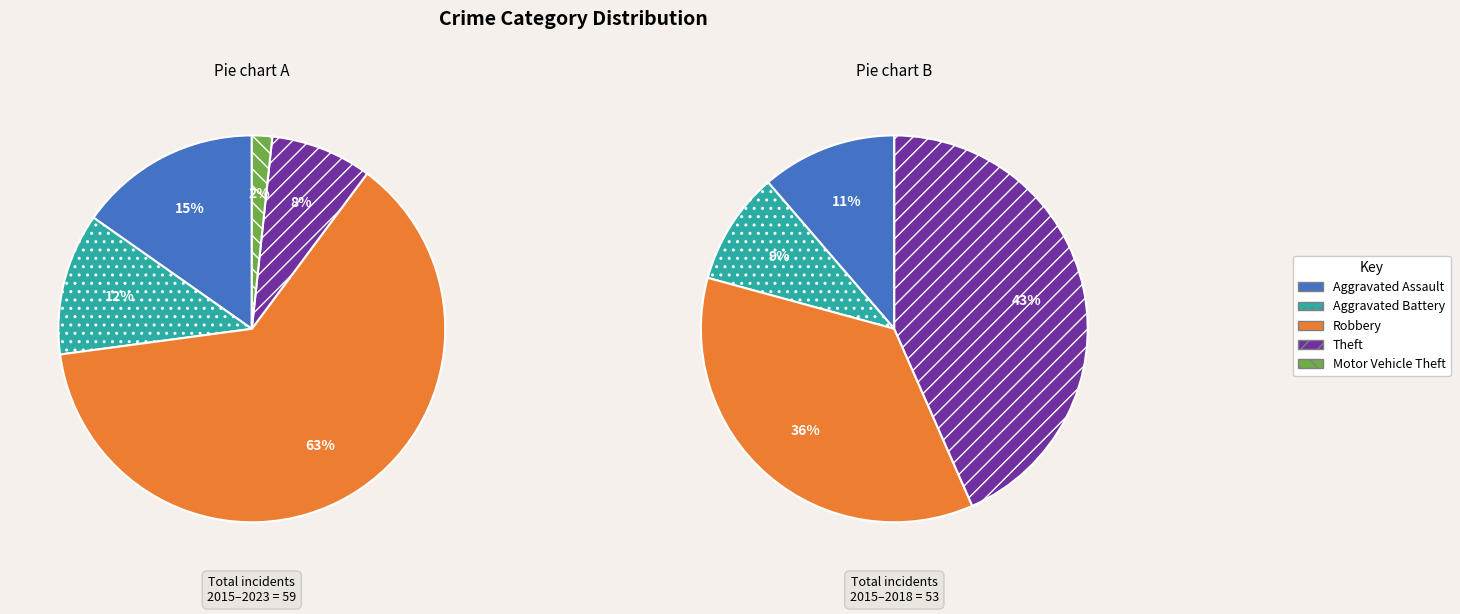

What is the smallest slice in the pie chart?

Motor Vehicle Theft